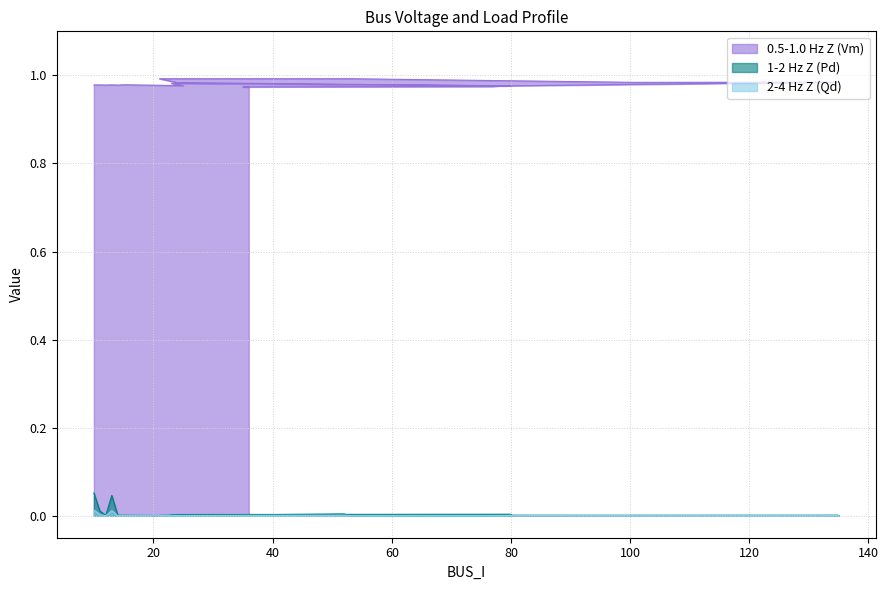

At 78, list the series in order from smallest to largest.

2-4 Hz Z (Qd), 1-2 Hz Z (Pd), 0.5-1.0 Hz Z (Vm)